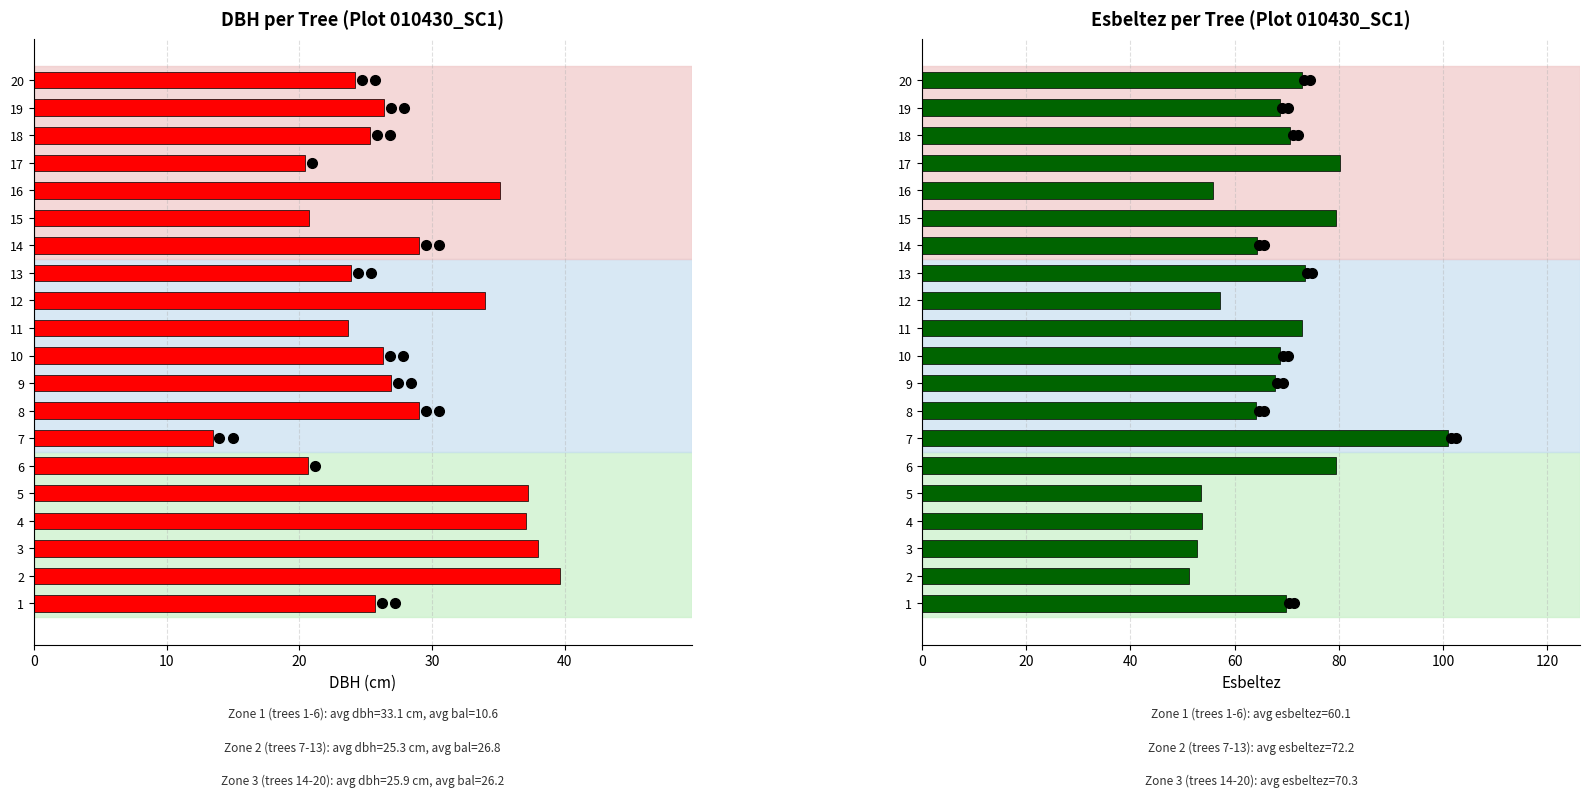

Between 15 and 13, which is larger?

13